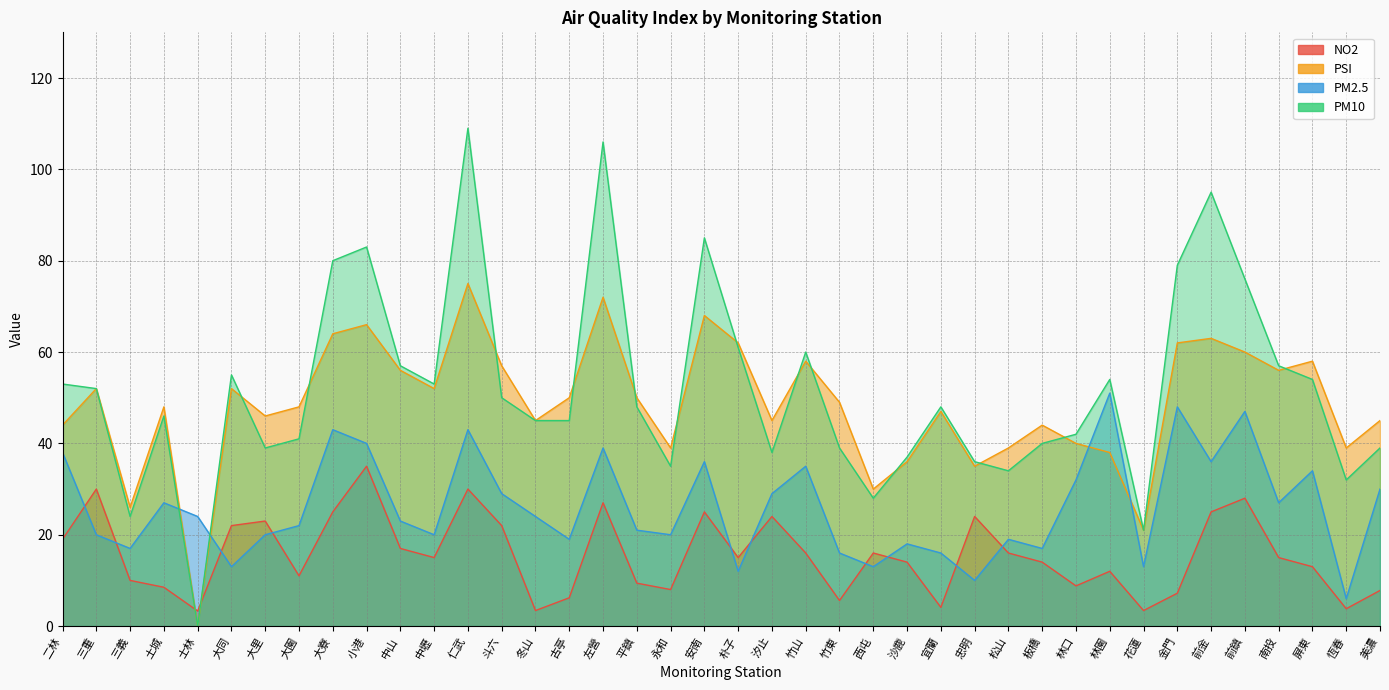

The value of NO2 at 大寮 is 35.7. True or false?

False